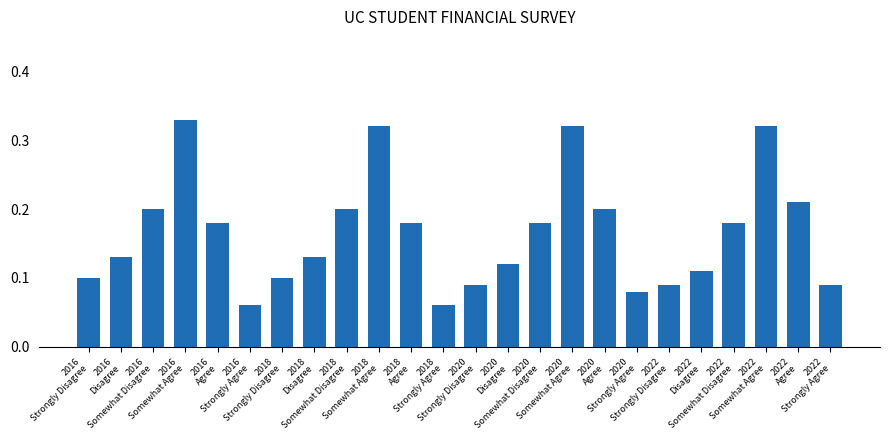

What is the sum of all values?

4.0